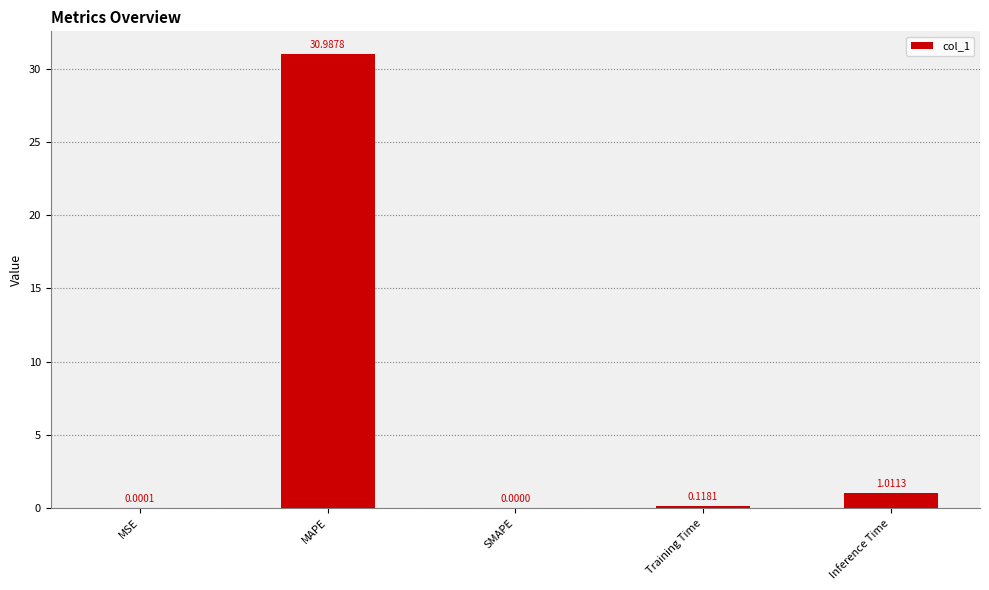

What is the sum of all values?

32.1